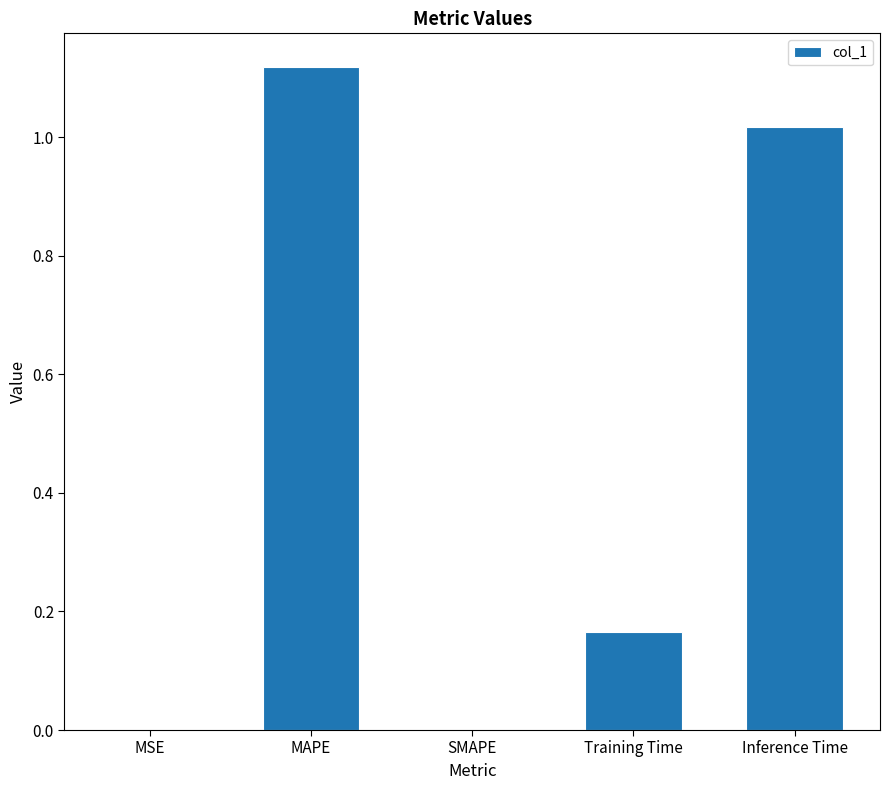

True or false: the data shows 1.8 at Inference Time.

False